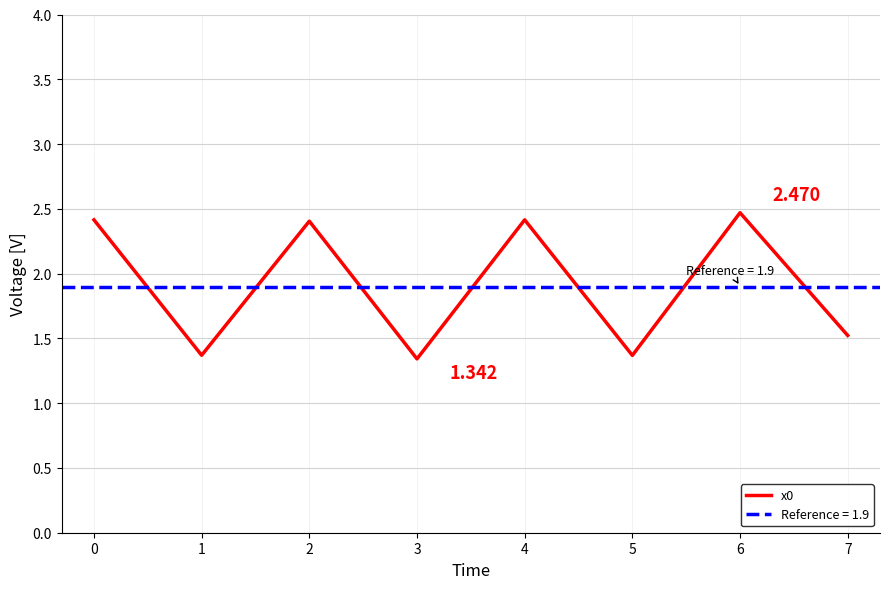

What is the ratio of the value at 1 to the value at 5?

1.0